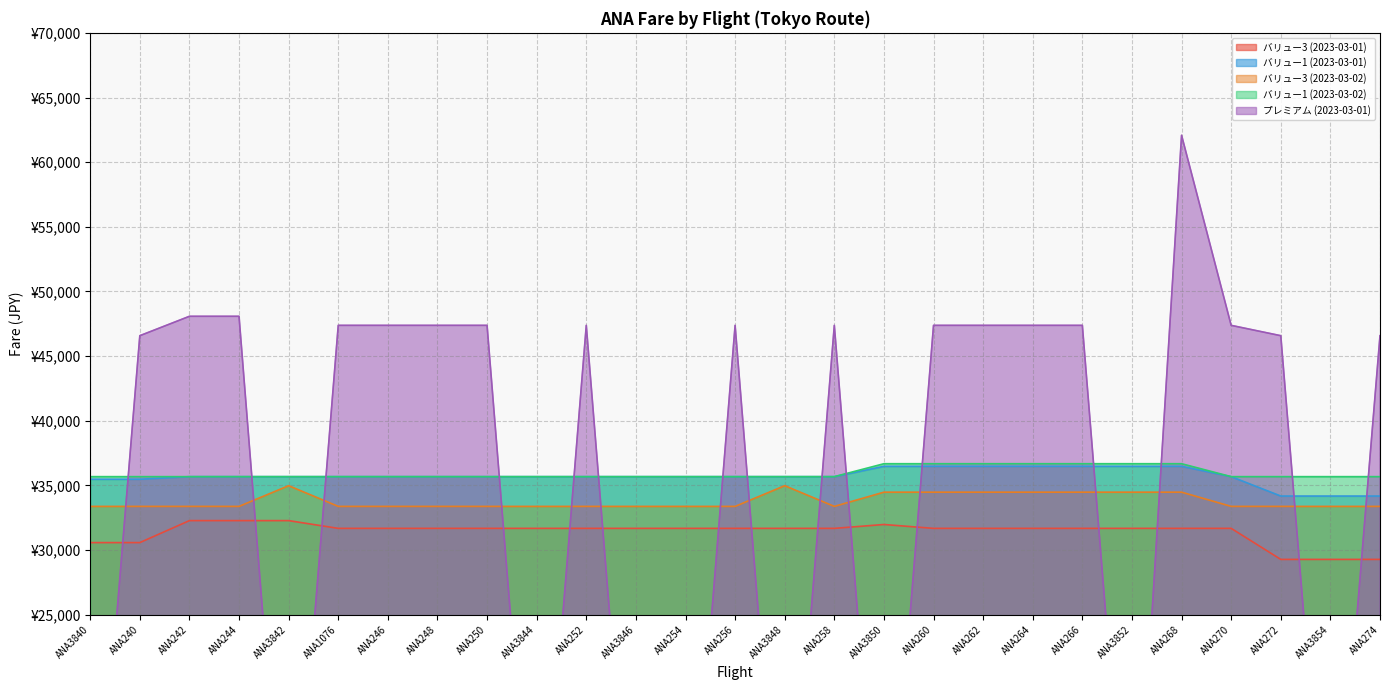

How many values in the プレミアム (2023-03-01) series exceed 47380?

3